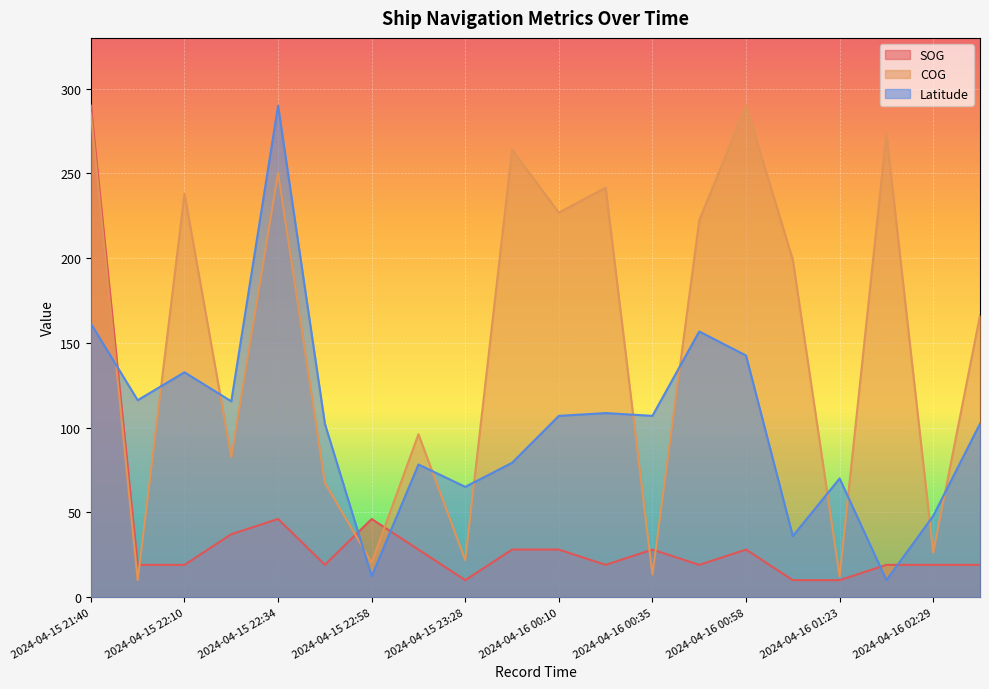

The Latitude series shows 78.3 at 2024-04-15 23:16. True or false?

True